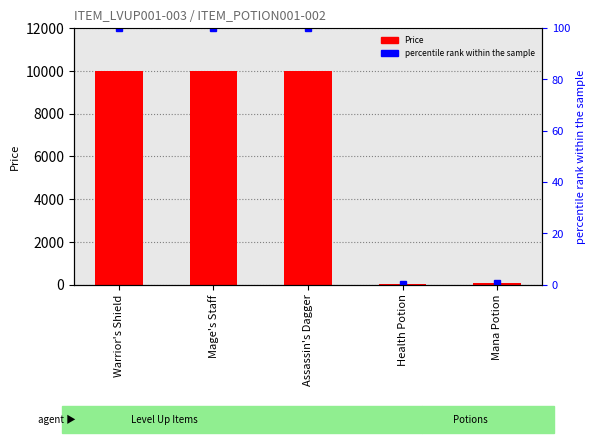

Between Mana Potion and Mage's Staff, which is larger?

Mage's Staff